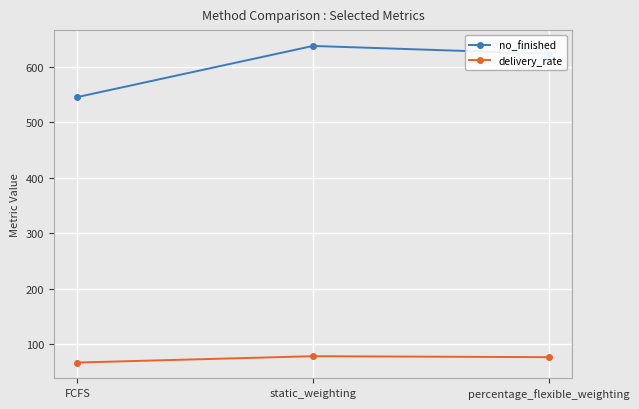

Which series changed the most between FCFS and static_weighting?

no_finished